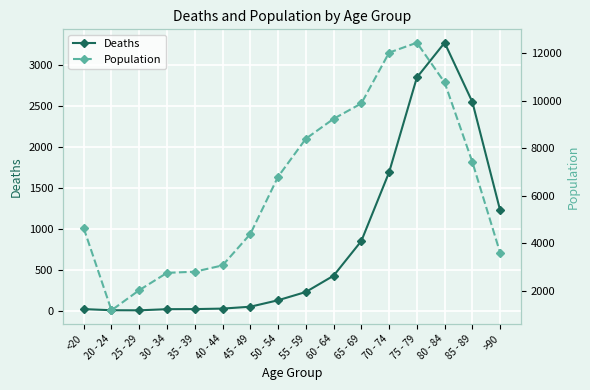

Between 35 - 39 and >90, which is larger?

>90